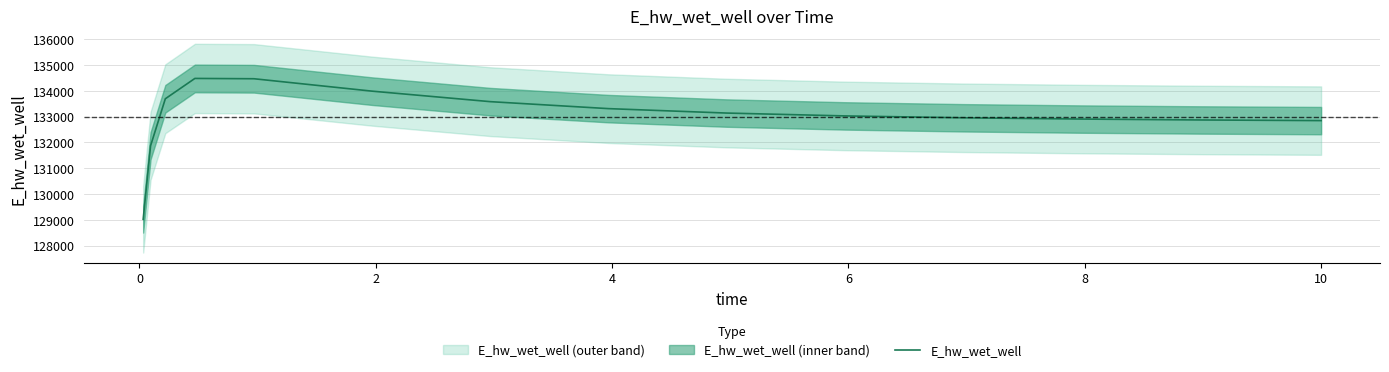

What is the minimum value for E_hw_wet_well?

129017.8